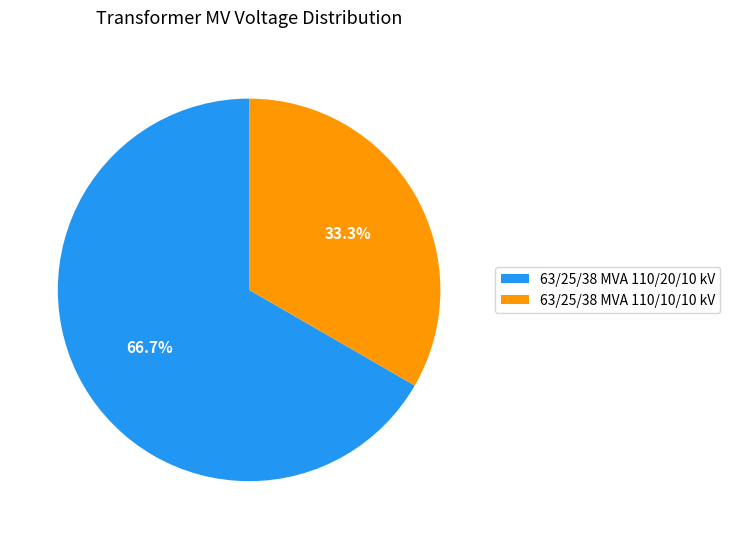

What percentage is the 63/25/38 MVA 110/20/10 kV slice, to the nearest percent?

67%